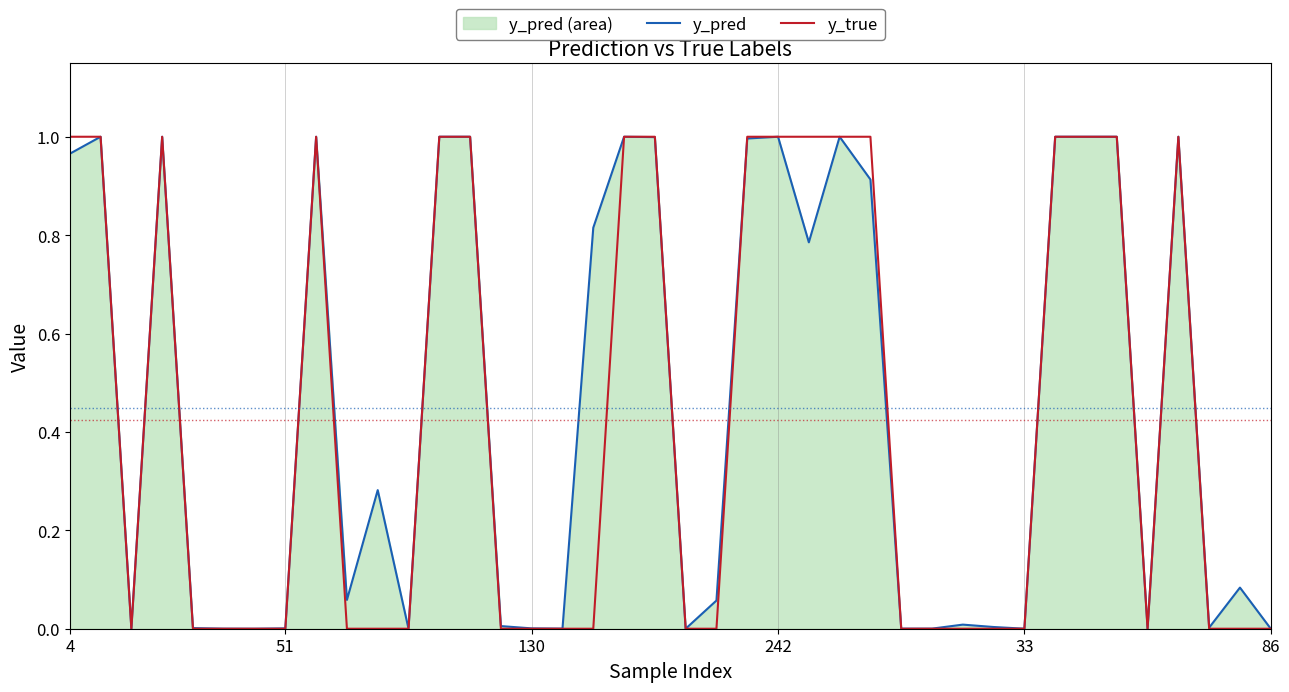

Which series has the largest range (max minus min)?

y_true